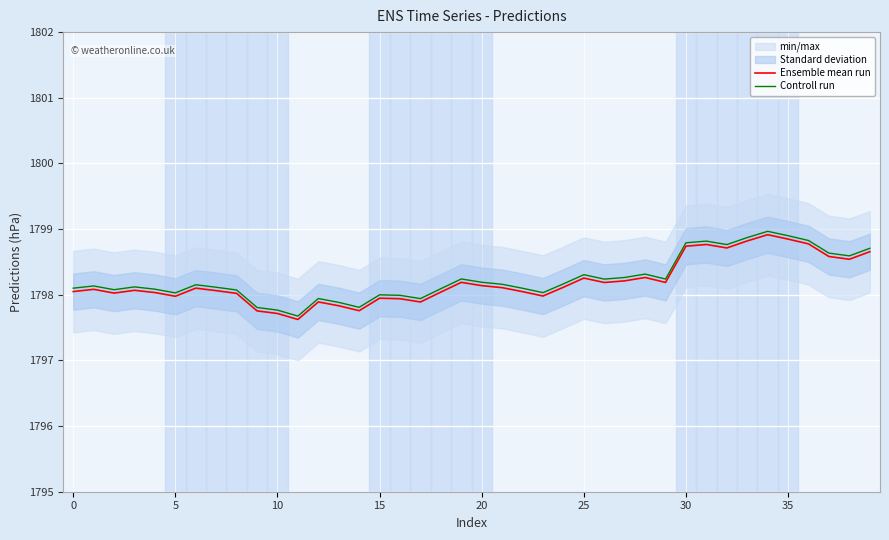

What is the average value of the Ensemble mean run series?

1798.2